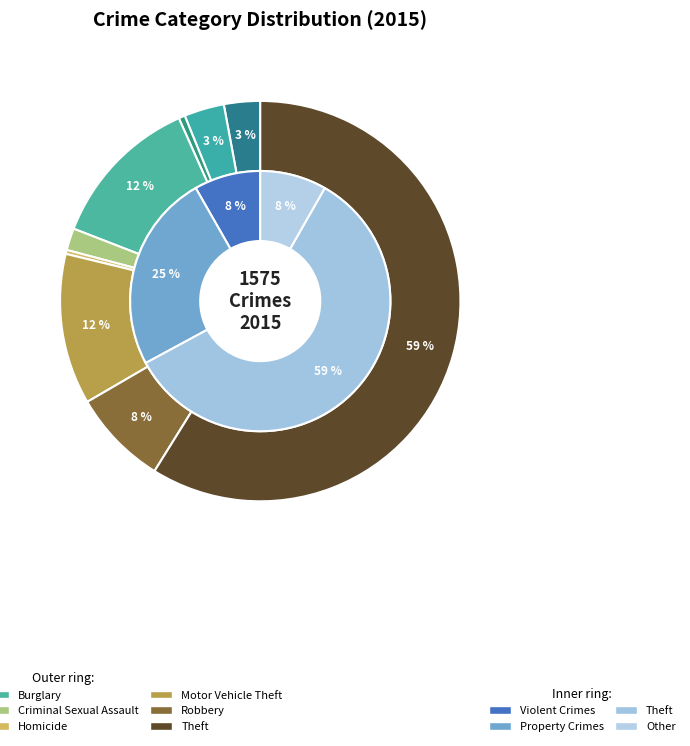

To the nearest percent, what is the average slice percentage?

11%